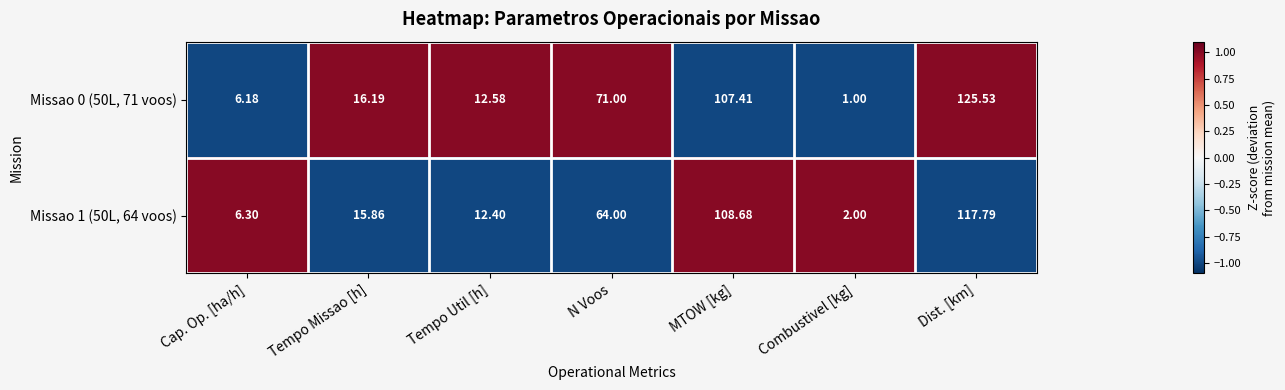

At which label is Missao 1 (50L, 64 voos) closest to 59?

N Voos